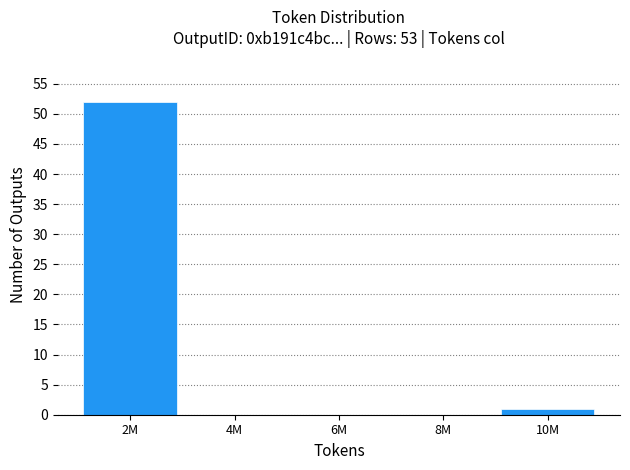

Reading left to right, what are all the values shown in this chart?

2M=52	4M=0	6M=0	8M=0	10M=1